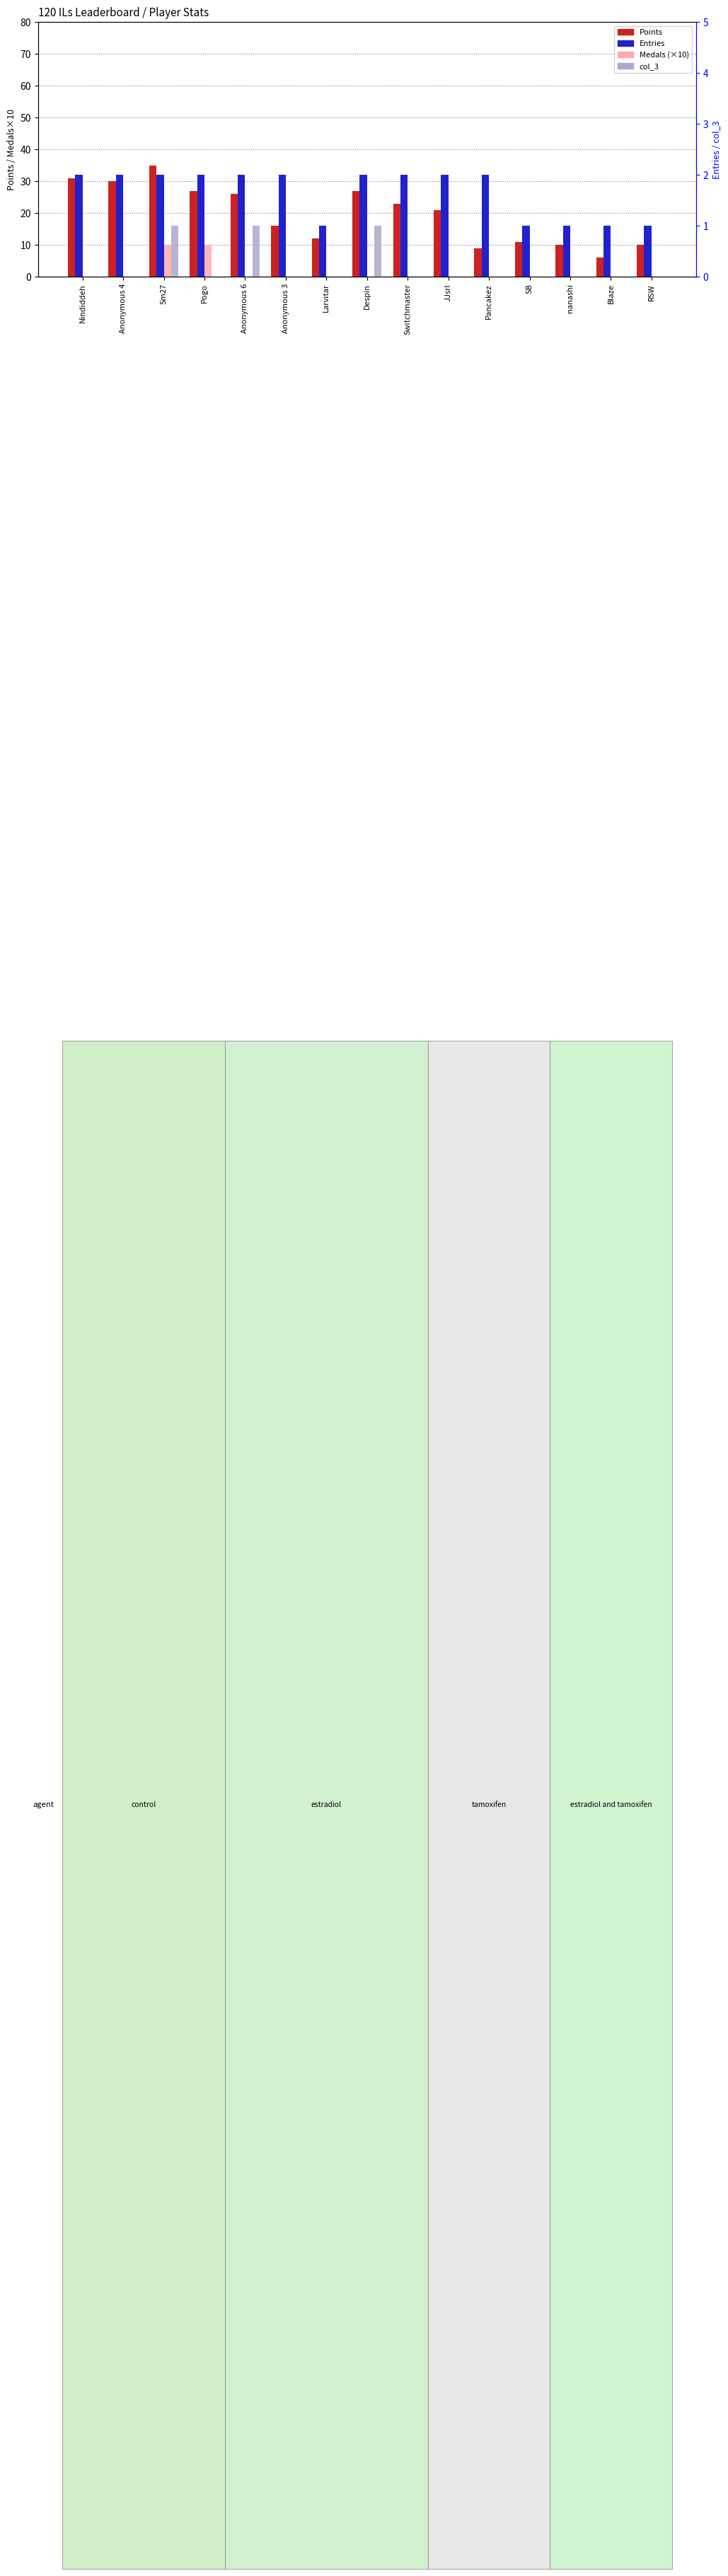

Where does the Points series first go above 21?

Nindiddeh